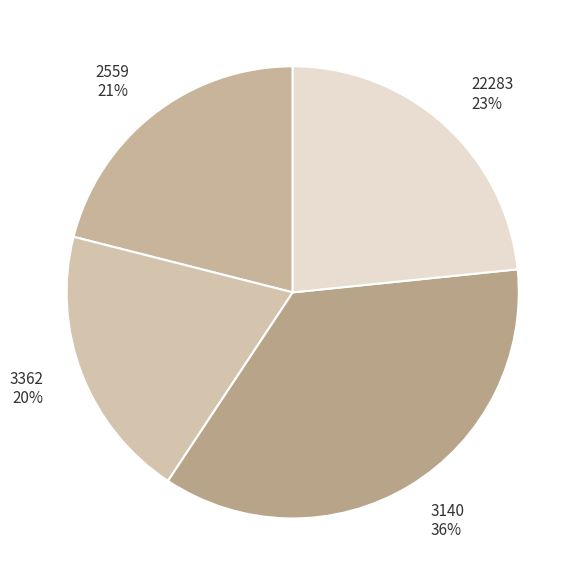

What percentage is the 3362 slice, to the nearest percent?

20%